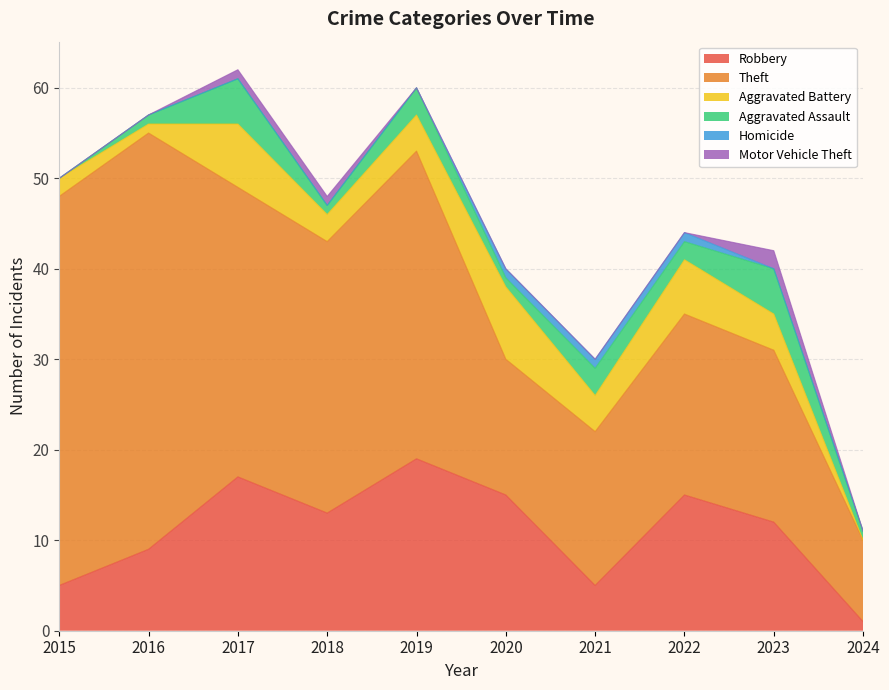

What are all the series names shown in the legend?

Robbery, Theft, Aggravated Battery, Aggravated Assault, Homicide, Motor Vehicle Theft